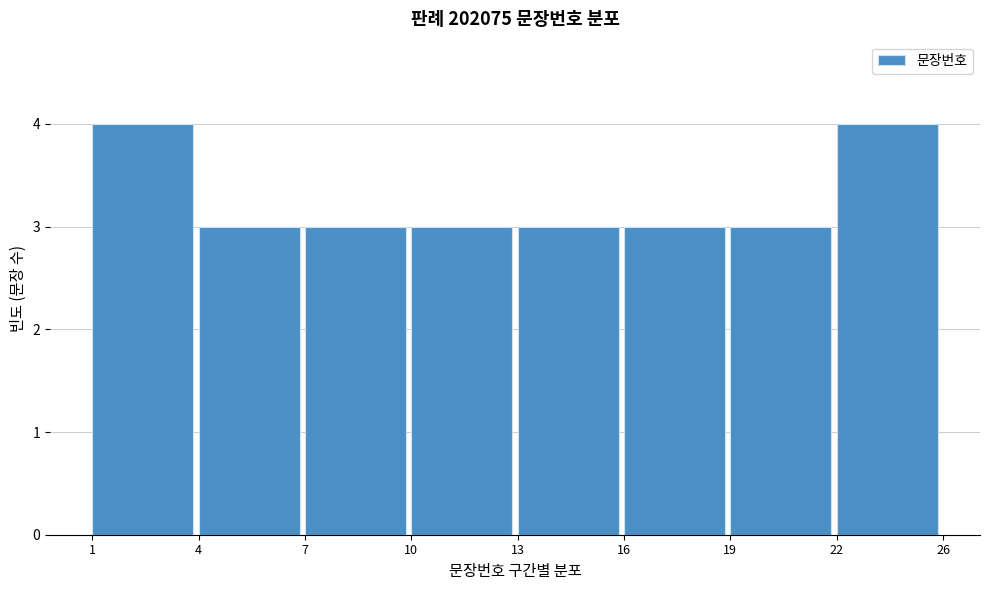

Reading right to left, extract all data points from this chart.

4	3	3	3	3	3	3	4